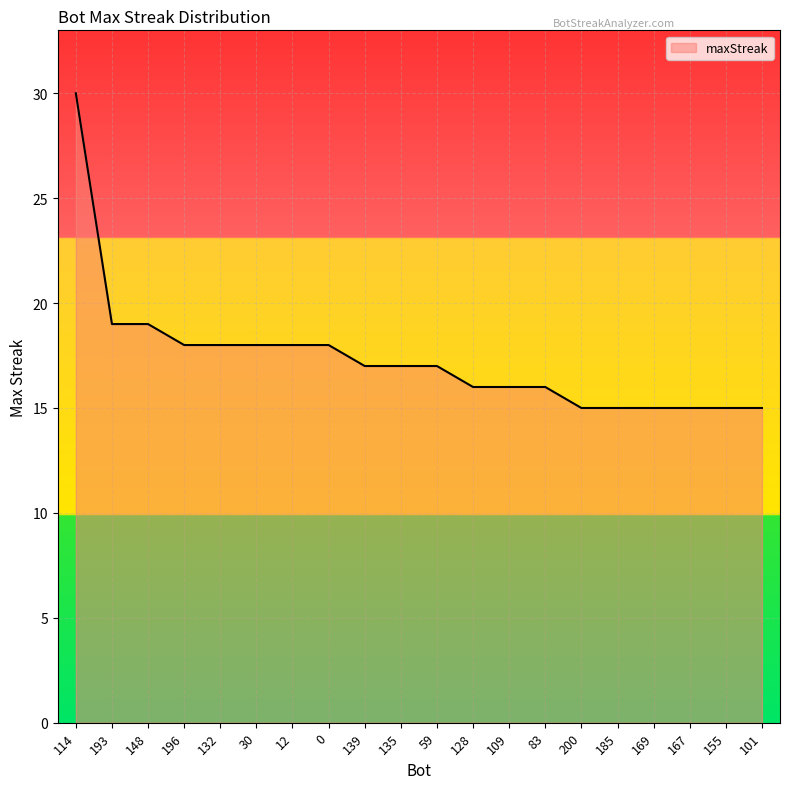

What is the smallest value displayed?

15